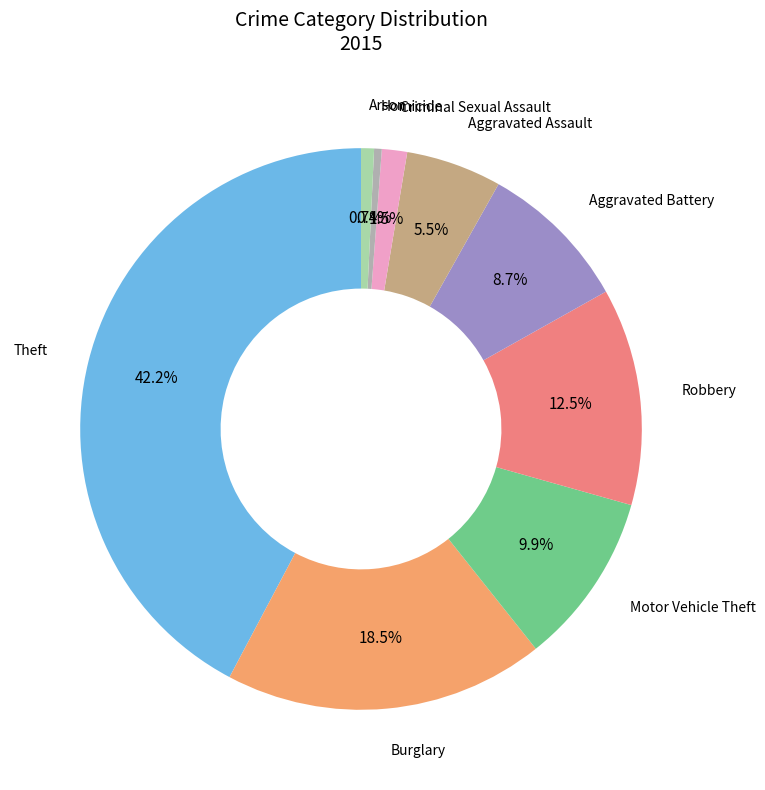

To the nearest percent, what is the average slice percentage?

11%